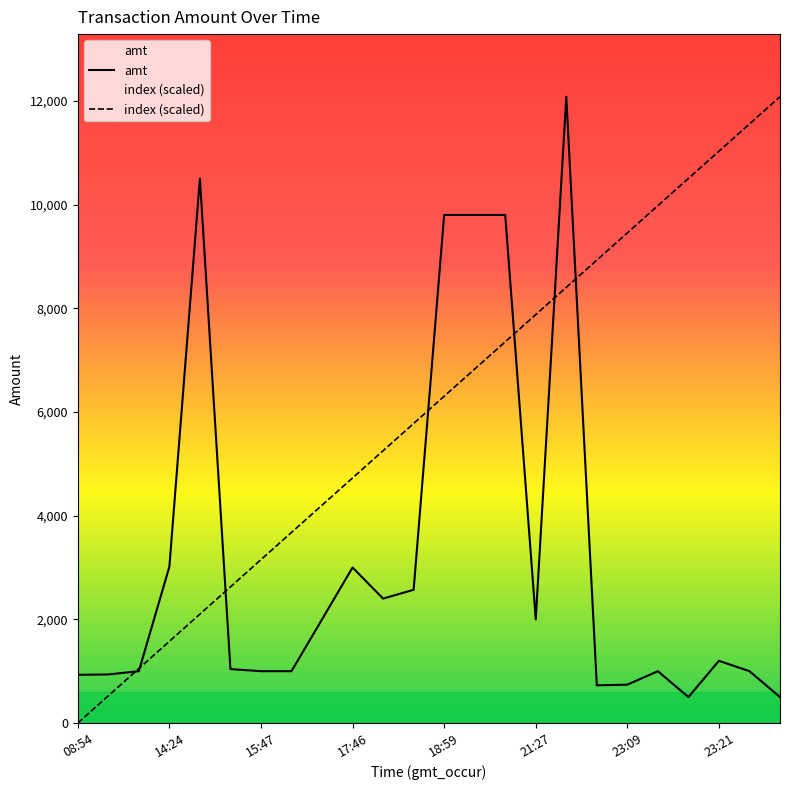

Which series has the largest total across all categories?

index (scaled)